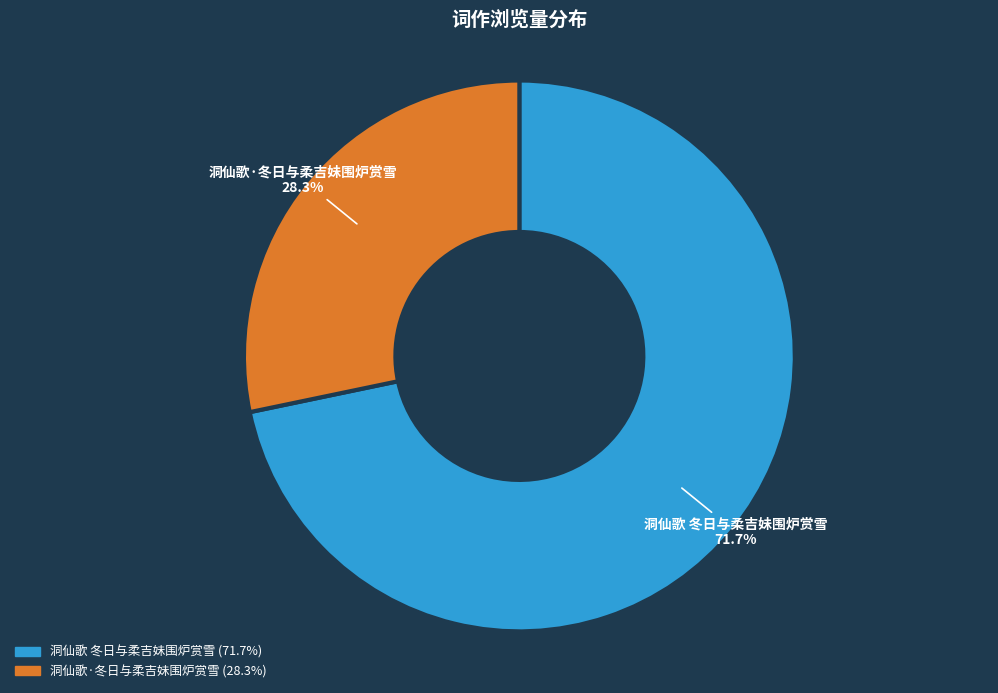

Does any single category account for the majority?

Yes